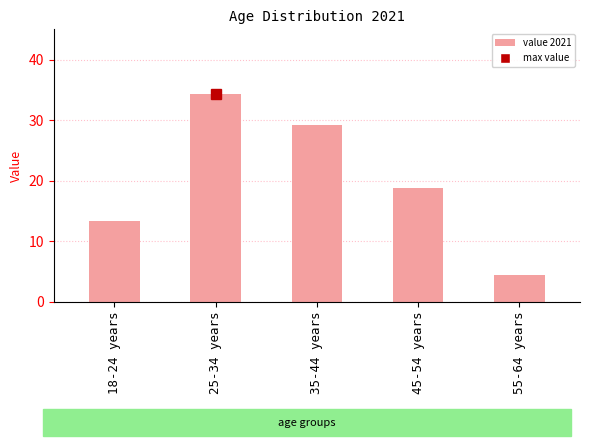

How many data points are less than 18?

2